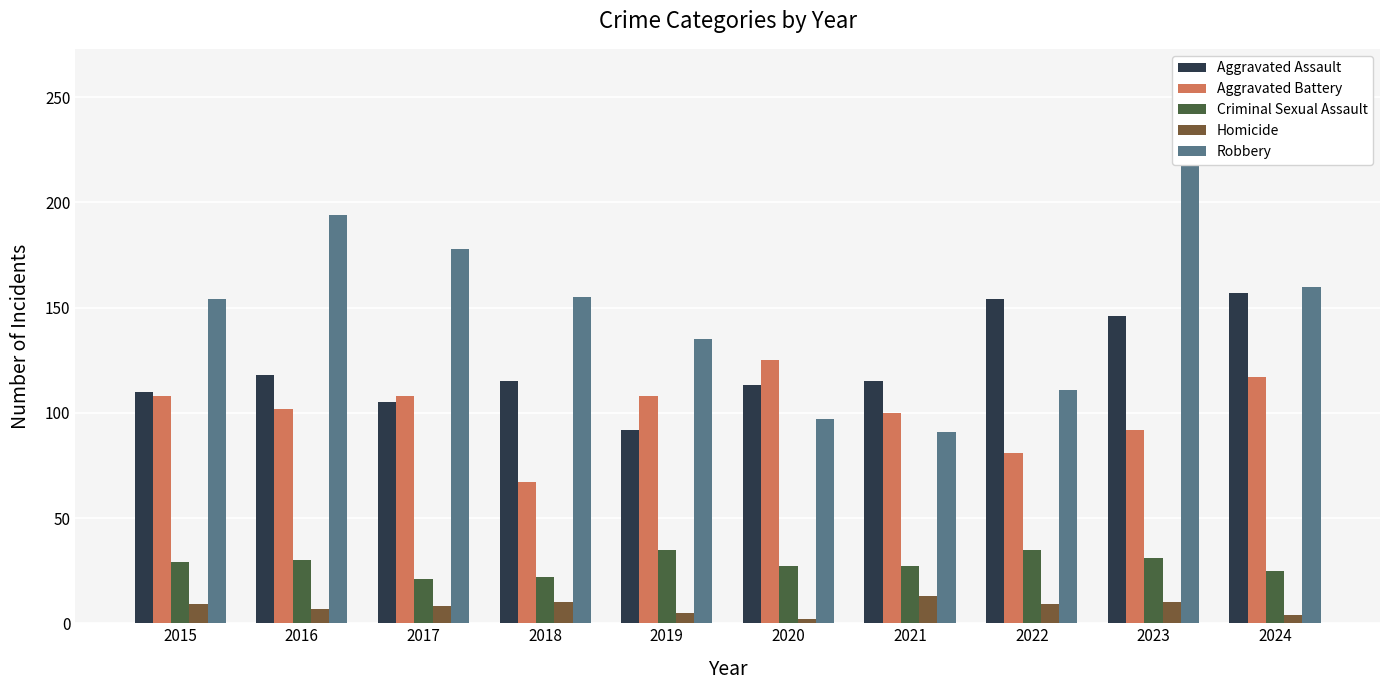

Which series has the widest spread of values?

Robbery